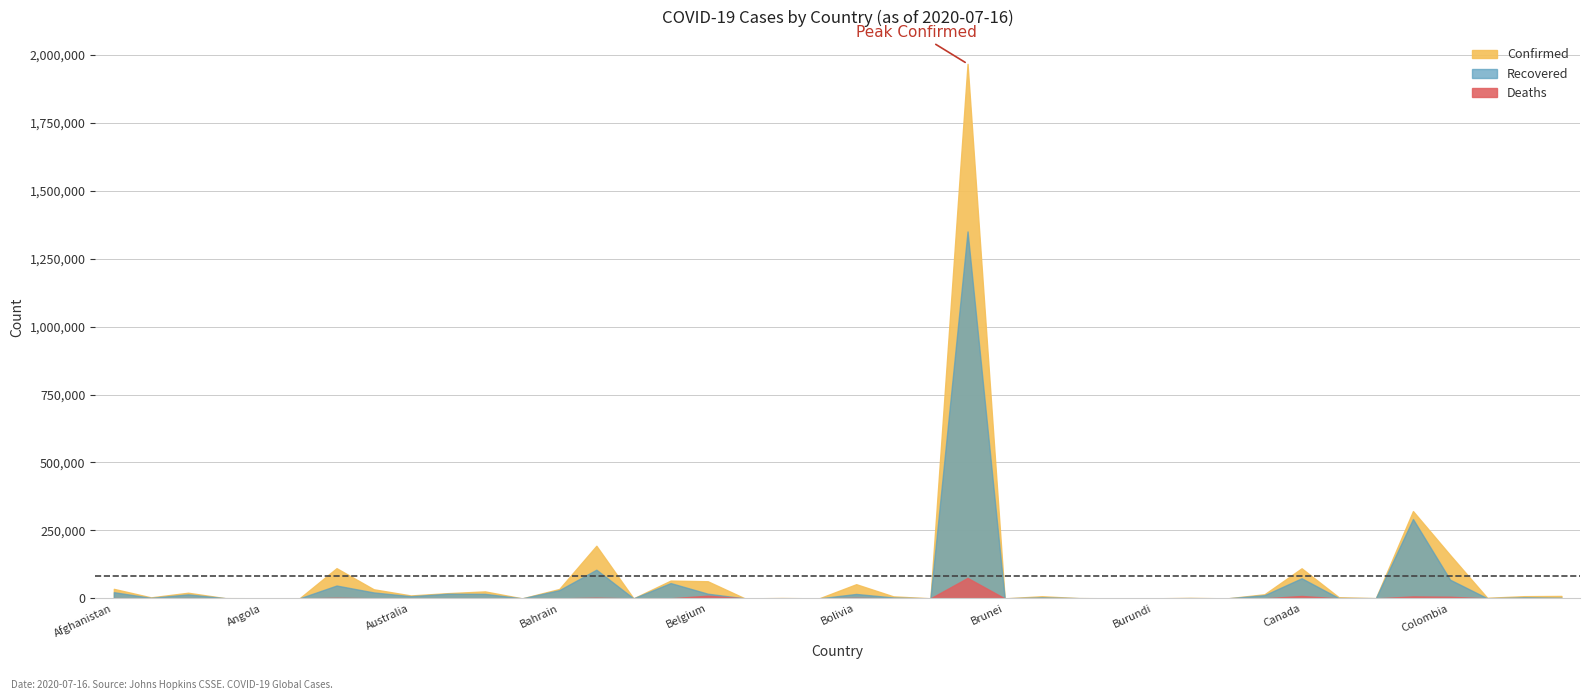

What is the maximum value shown in the chart?

1966748